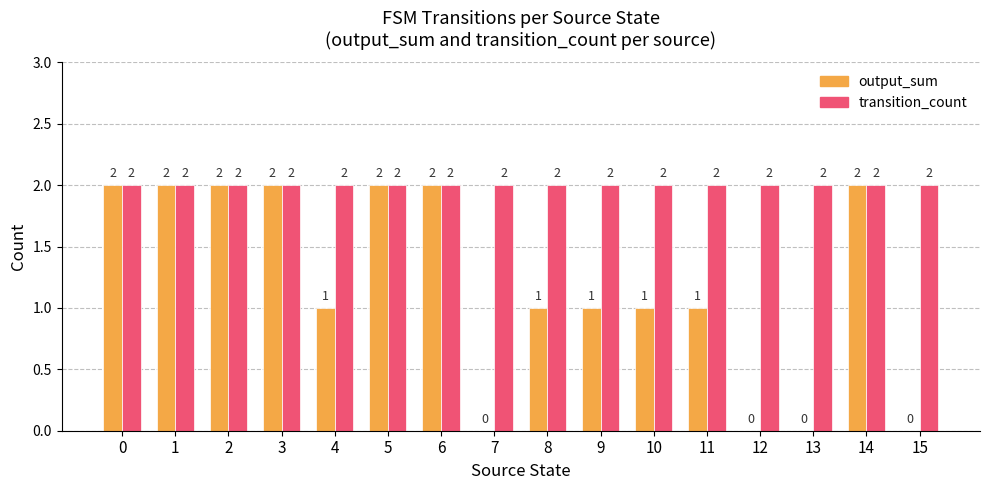

The transition_count series shows 3 at 7. True or false?

False